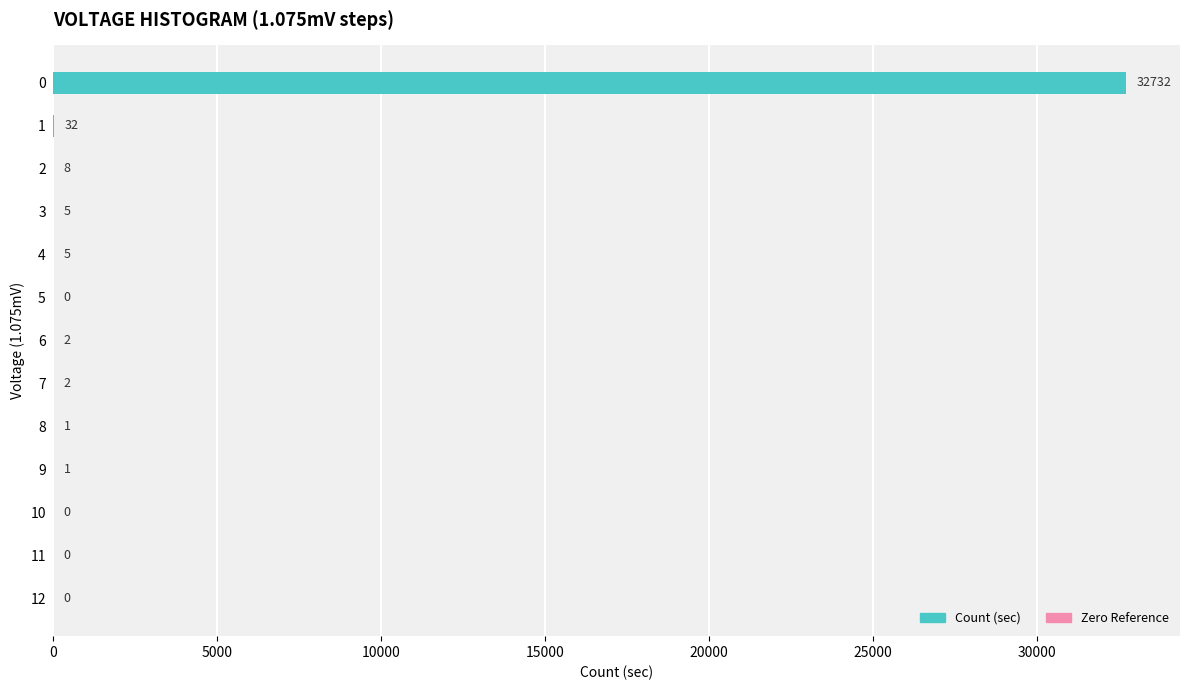

What is the maximum value shown in the chart?

32732